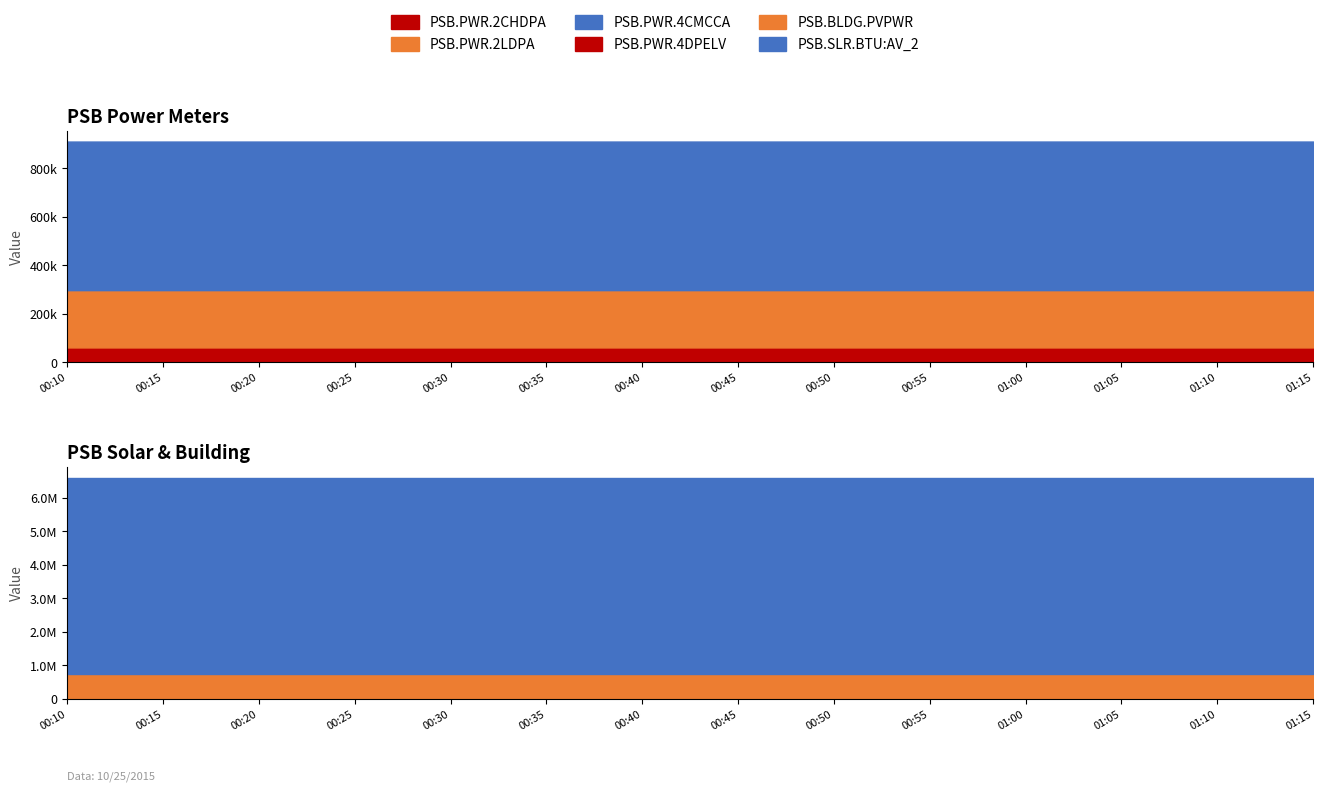

Which label corresponds to the smallest value in the chart?

00:10